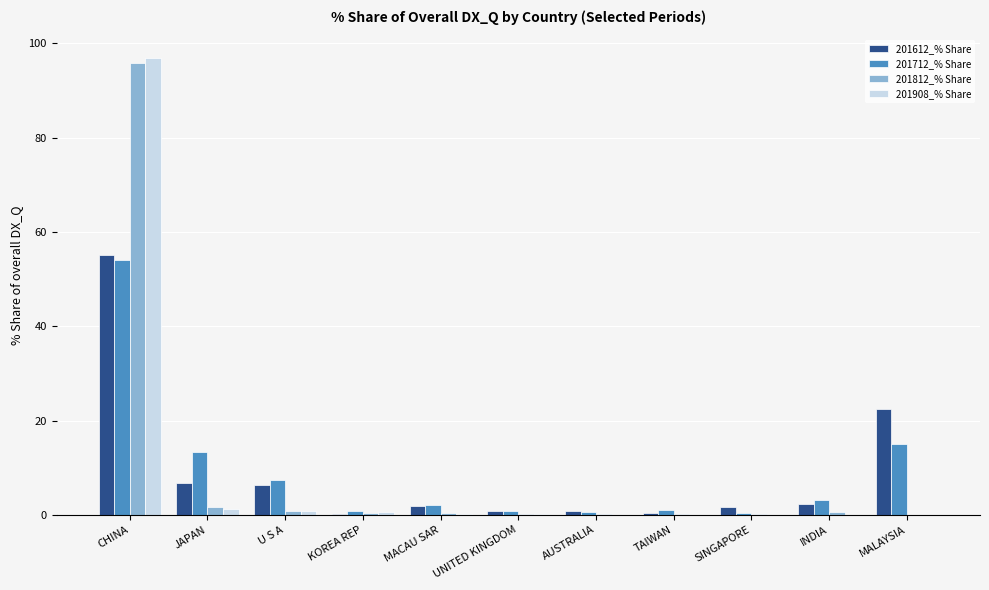

At which label does 201712_% Share first exceed 1?

CHINA